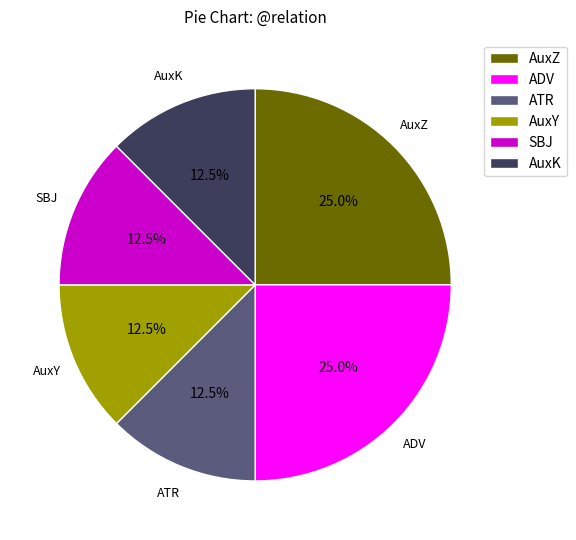

Is there a majority slice in this chart?

No